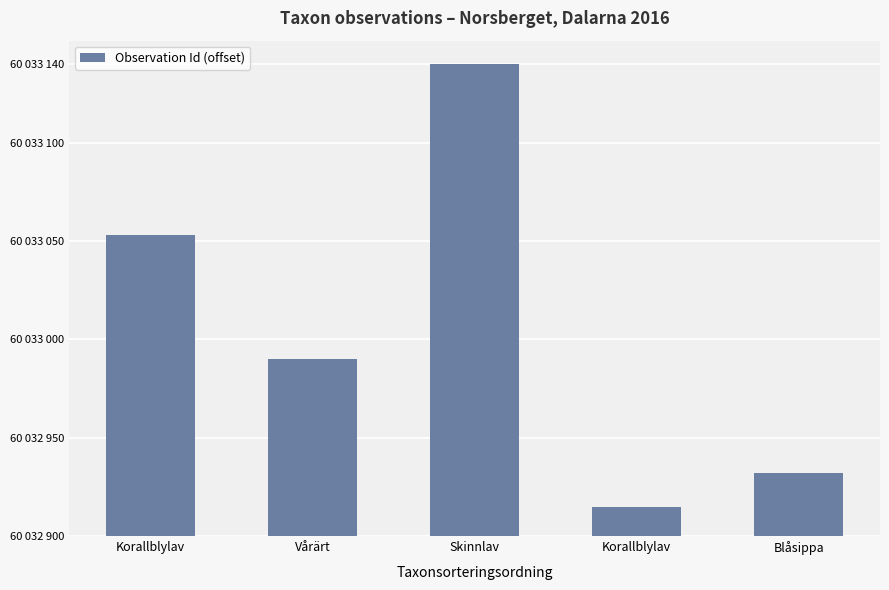

What is the average value?

106